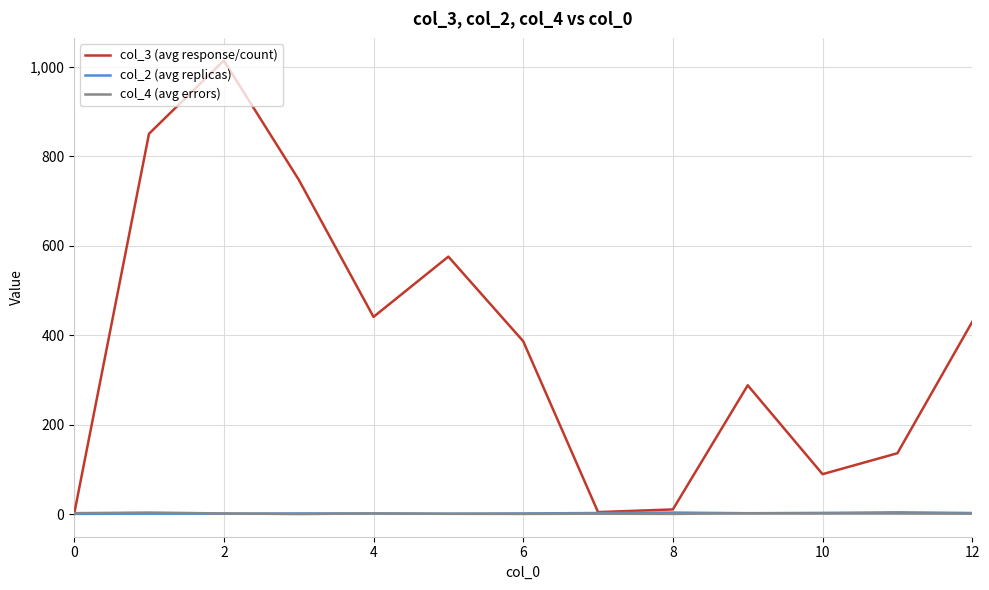

Which series has the largest total across all categories?

col_3 (avg response/count)